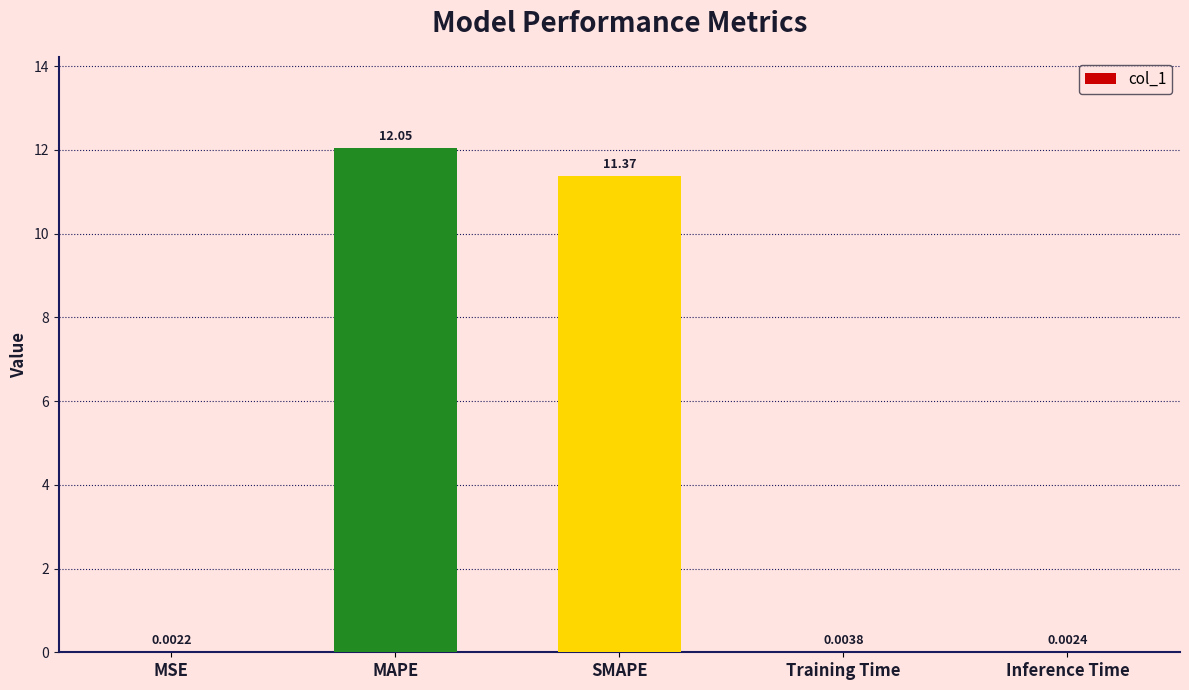

Where is the data nearest to the value 6?

SMAPE